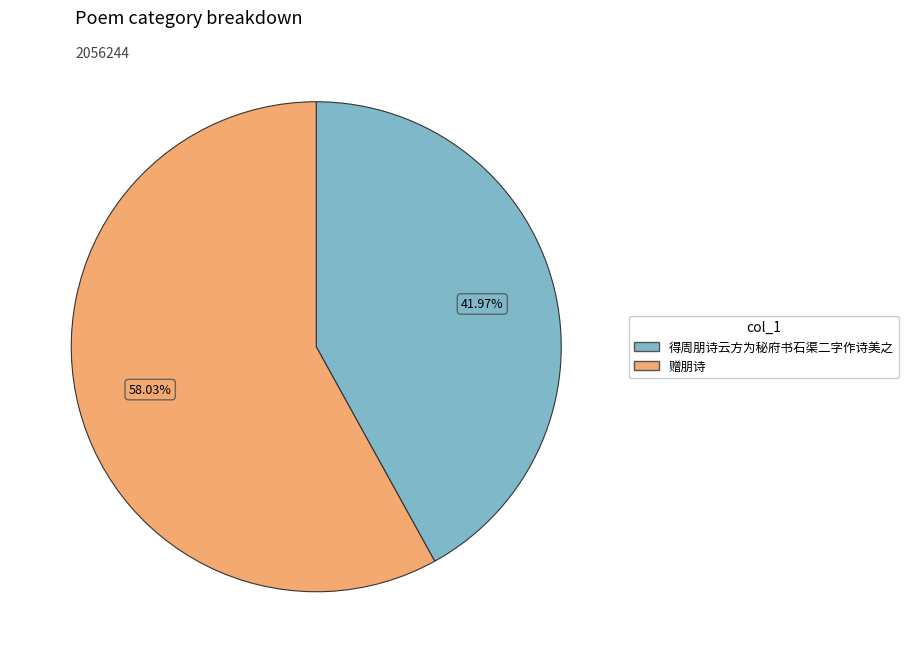

How many slices are in this pie chart?

2